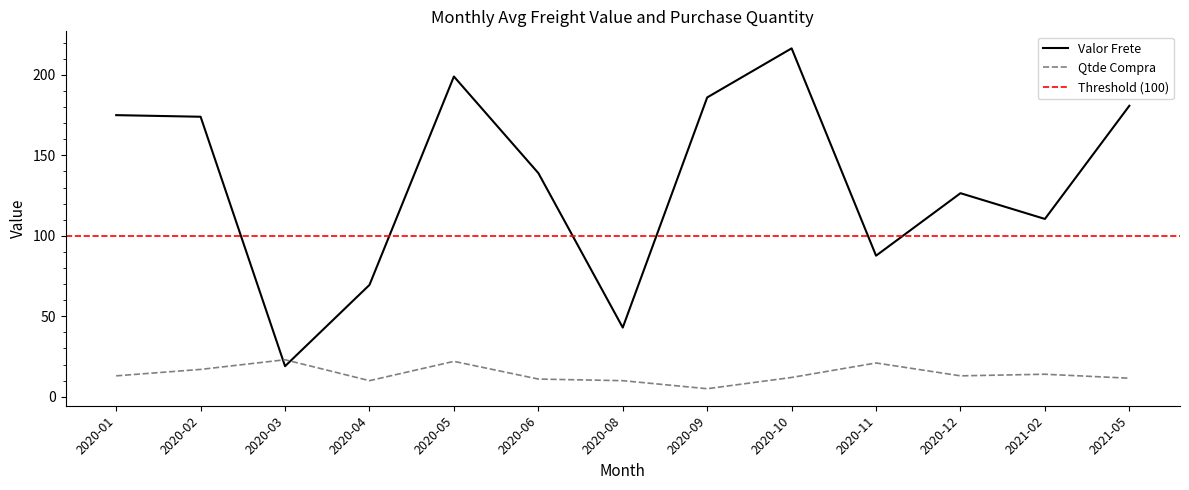

Between which two adjacent categories do Valor Frete and Qtde Compra first intersect?

2020-02 and 2020-03